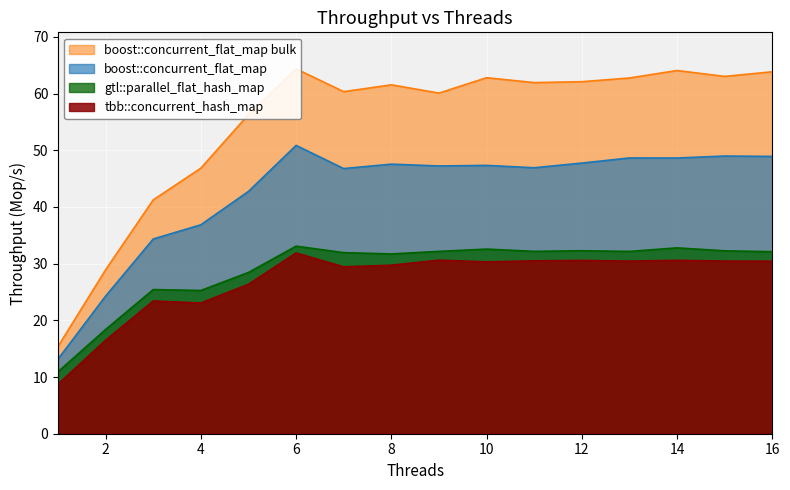

What is the approximate value of tbb::concurrent_hash_map at 16?

30.4